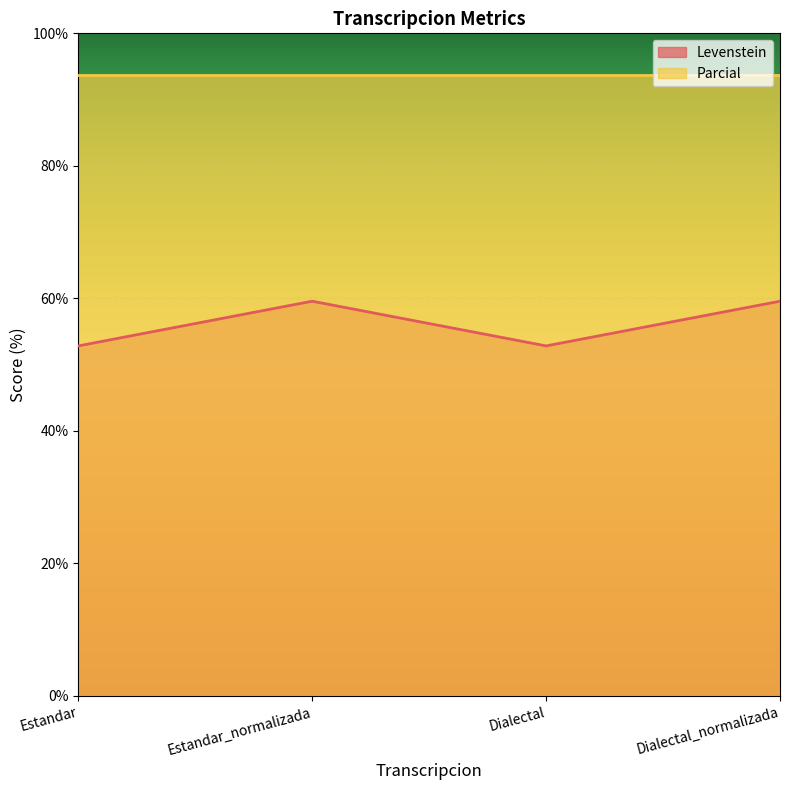

True or false: the data shows 52.8 at Dialectal.

True